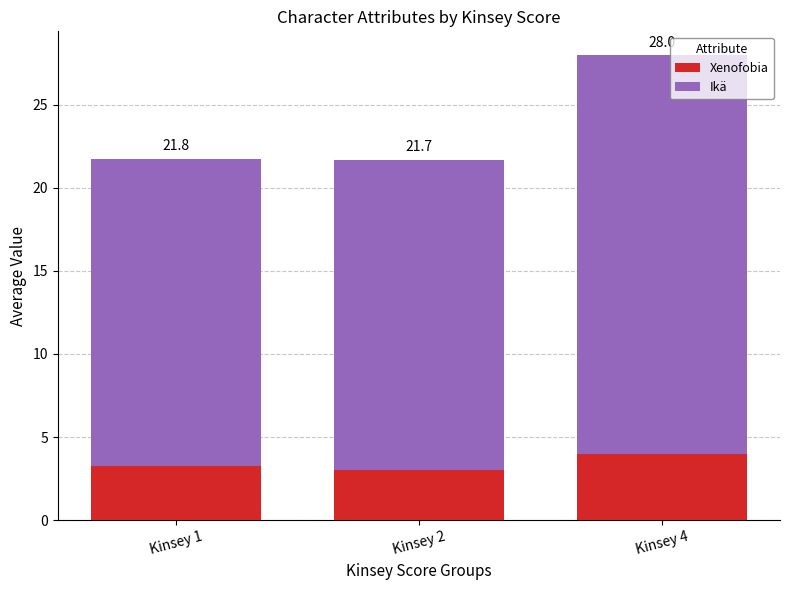

At which category is the sum across all series the highest?

Kinsey 4